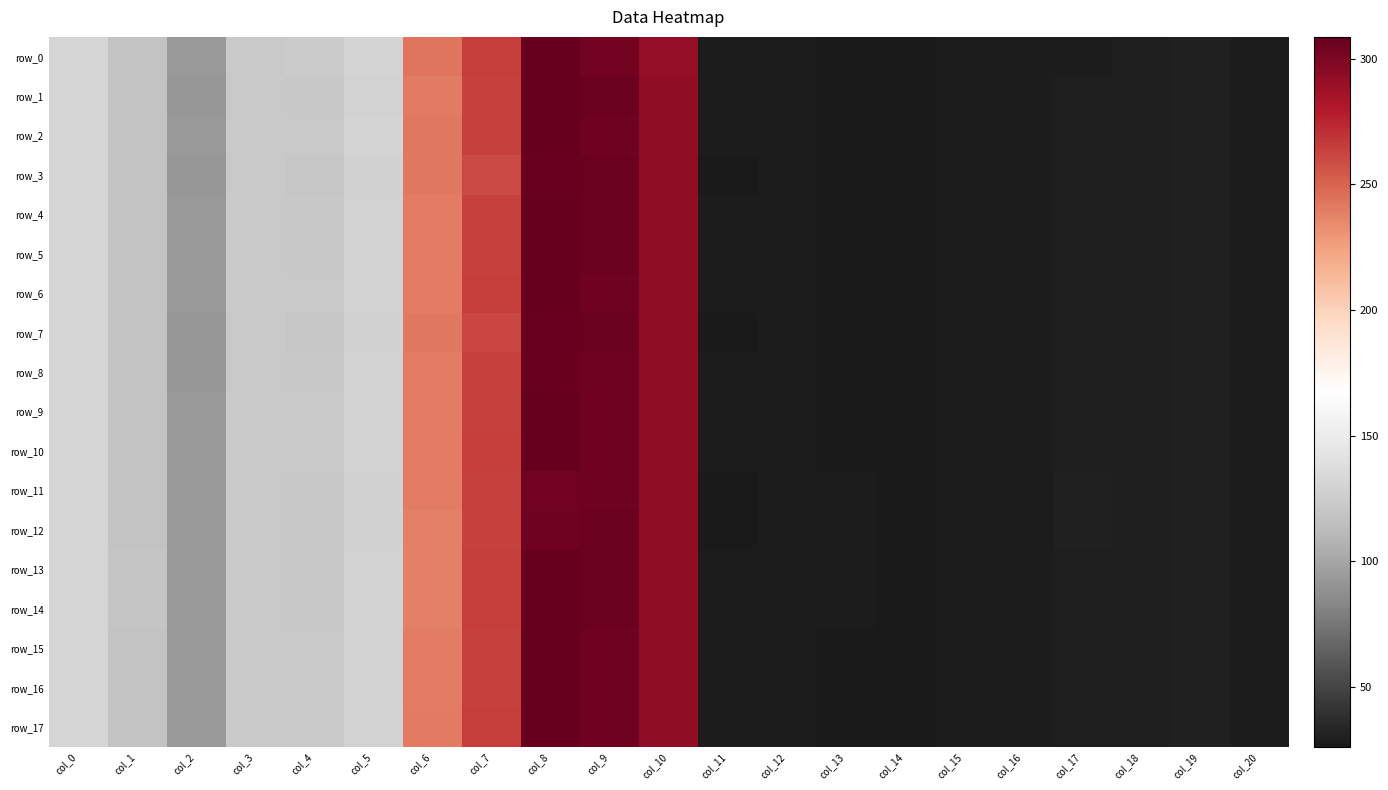

What is the sum of the row_6 values at col_7 and col_3?

387.2